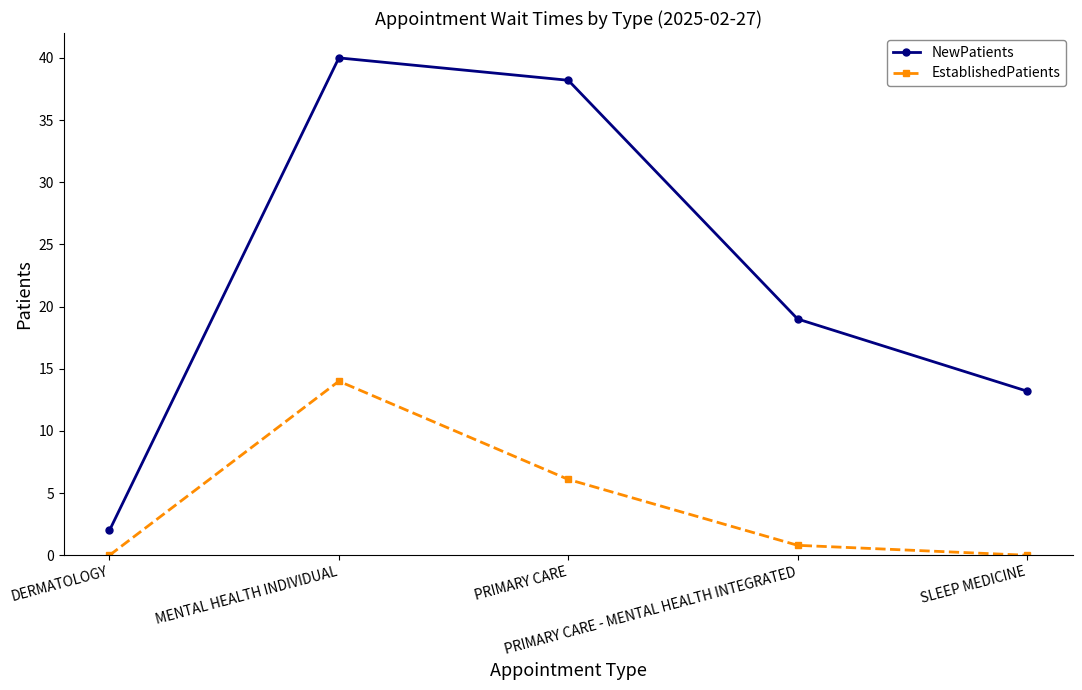

True or false: NewPatients and EstablishedPatients intersect in this chart.

False